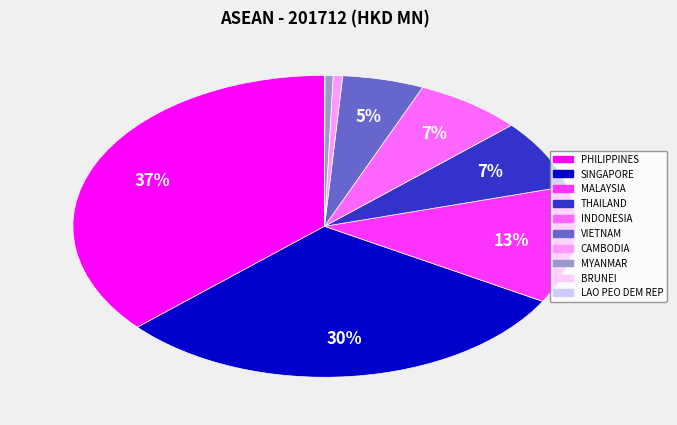

The INDONESIA slice represents 7% of the pie. True or false?

True